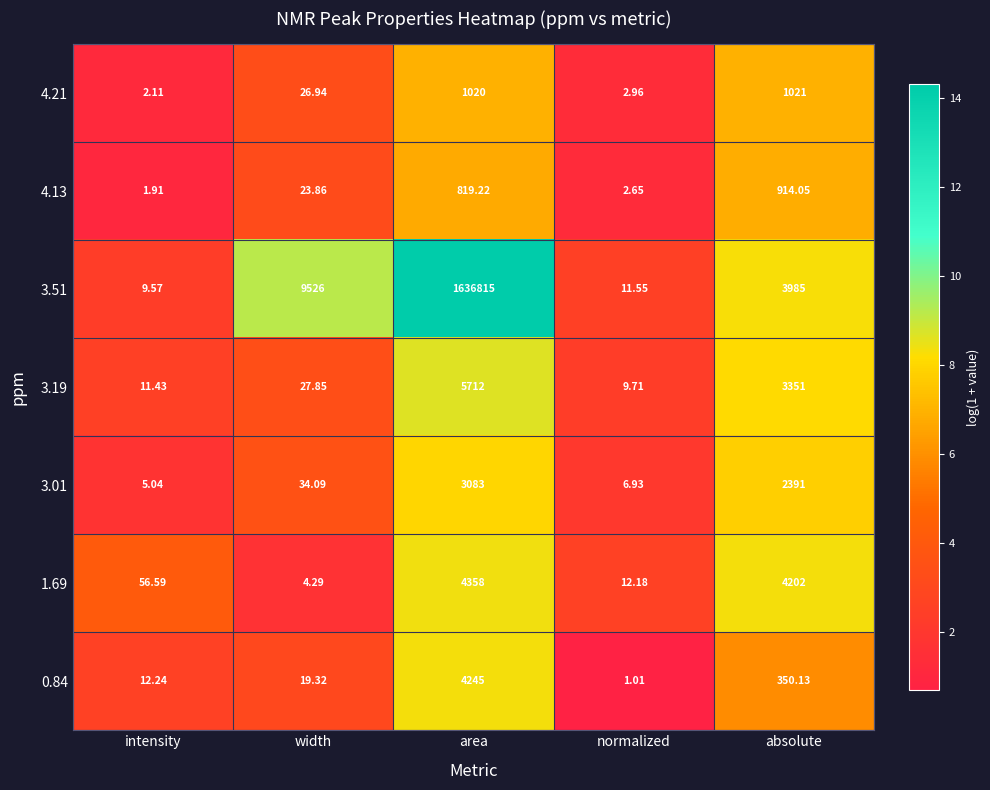

Which series has the largest total across all categories?

3.51